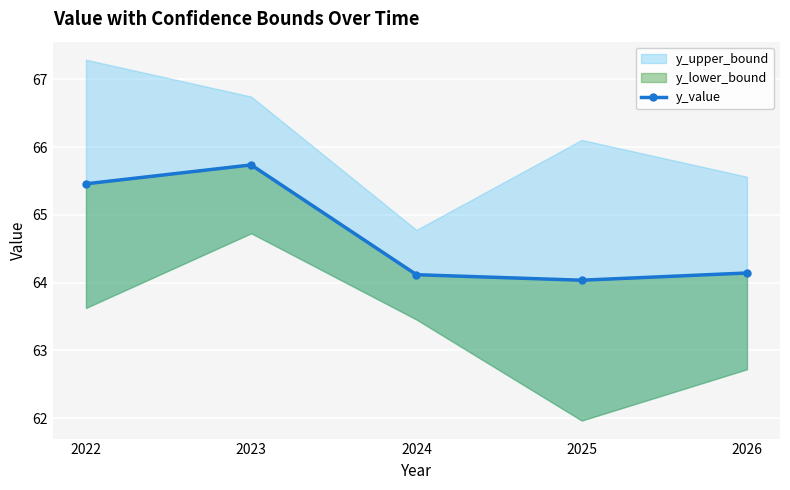

Rank the categories by value from lowest to highest.

2025, 2024, 2026, 2022, 2023